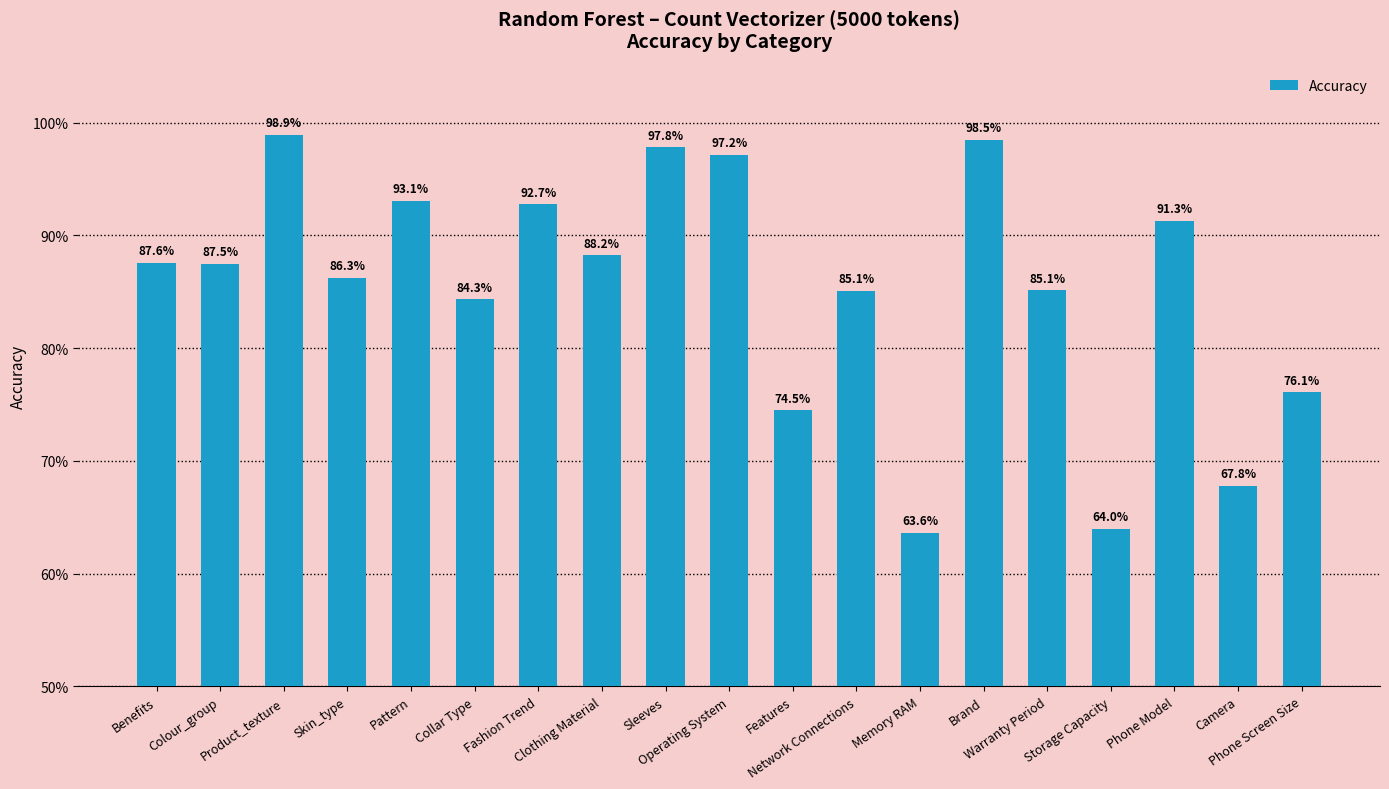

List the labels in order of value, largest first.

Product_texture, Brand, Sleeves, Operating System, Pattern, Fashion Trend, Phone Model, Clothing Material, Benefits, Colour_group, Skin_type, Warranty Period, Network Connections, Collar Type, Phone Screen Size, Features, Camera, Storage Capacity, Memory RAM